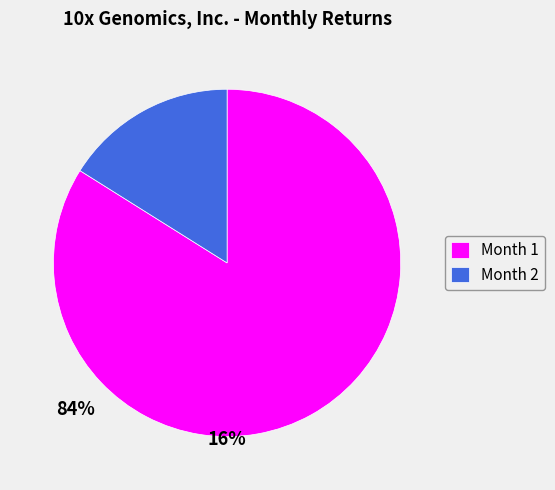

Is there any slice that represents more than half of the pie?

Yes